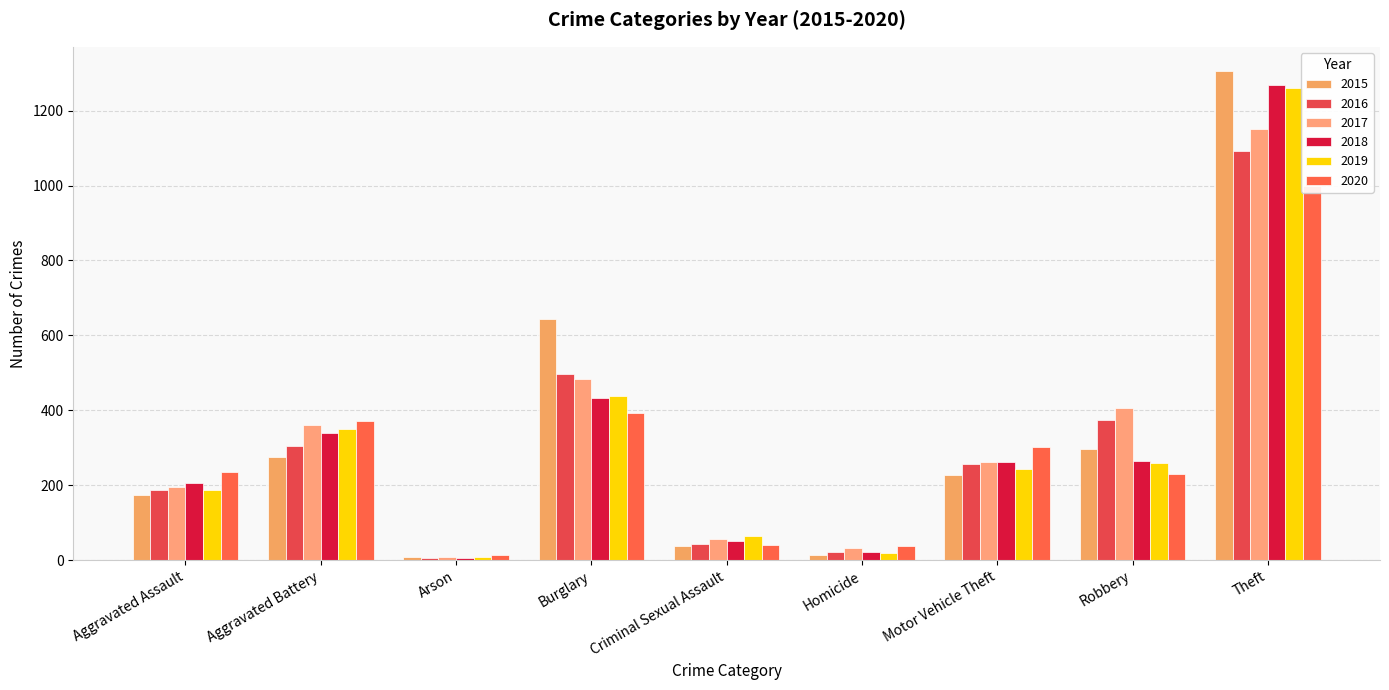

What is the approximate value of 2017 at Robbery, to the nearest 100?

400